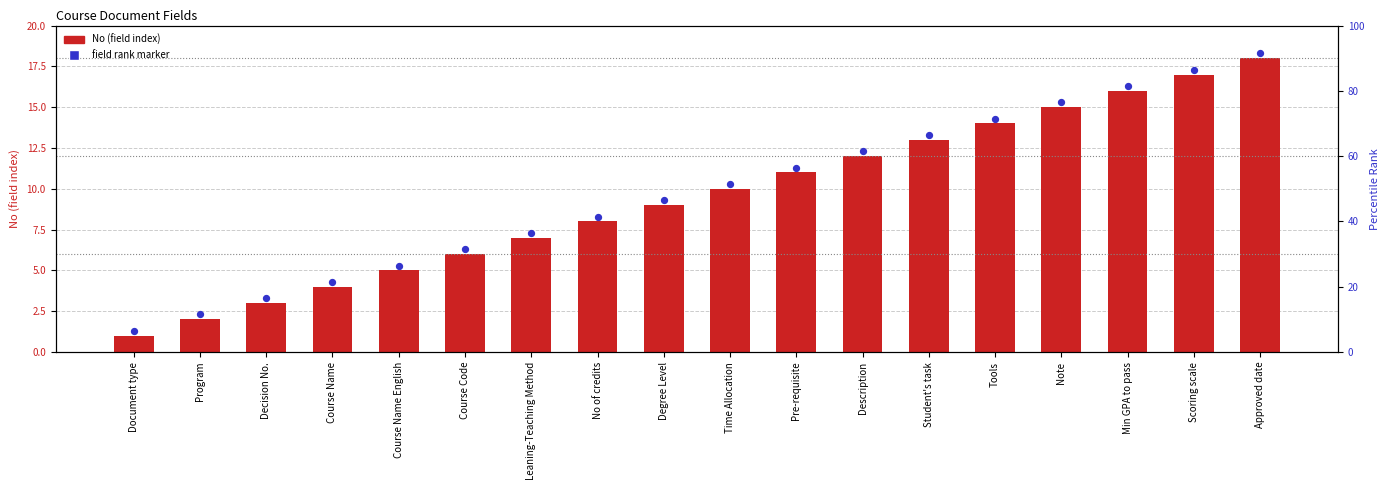

Which series has the largest Y range (max minus min)?

No (field index)